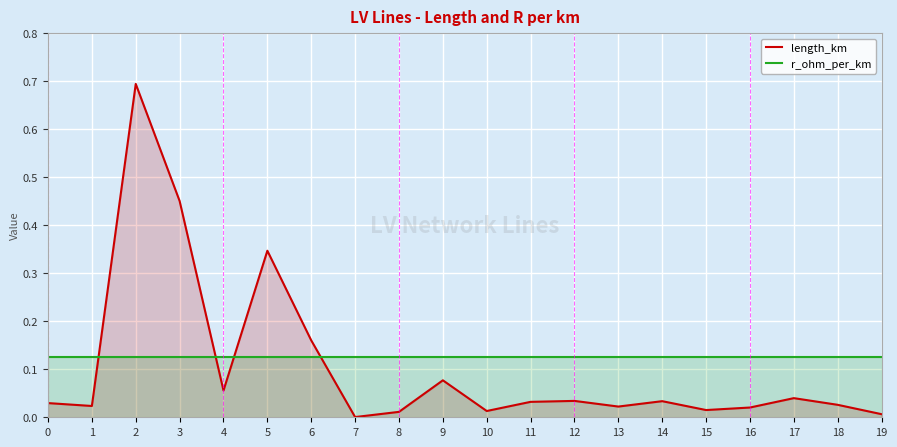

How many lines are shown in the chart?

2